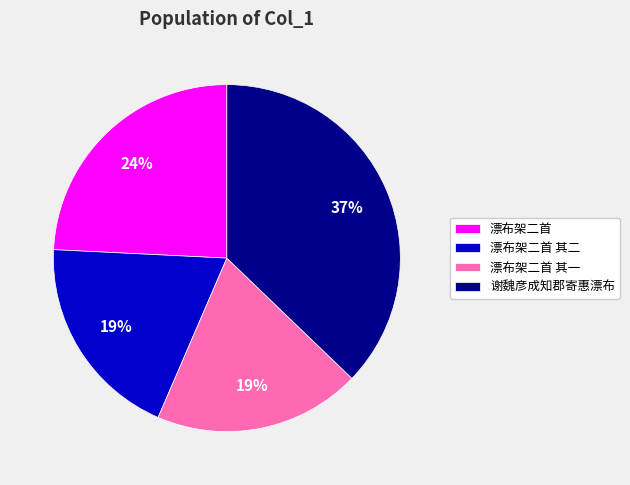

How many segments does this pie chart have?

4